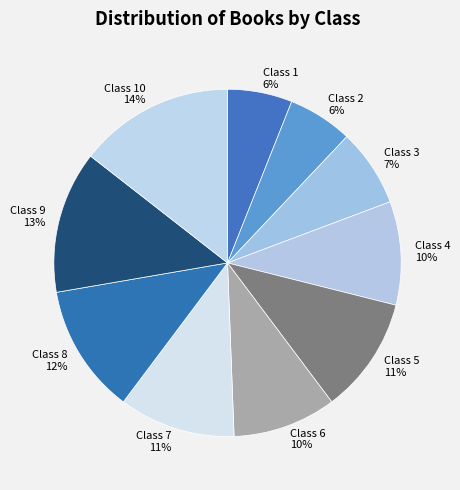

Which slice is the largest?

Class 10